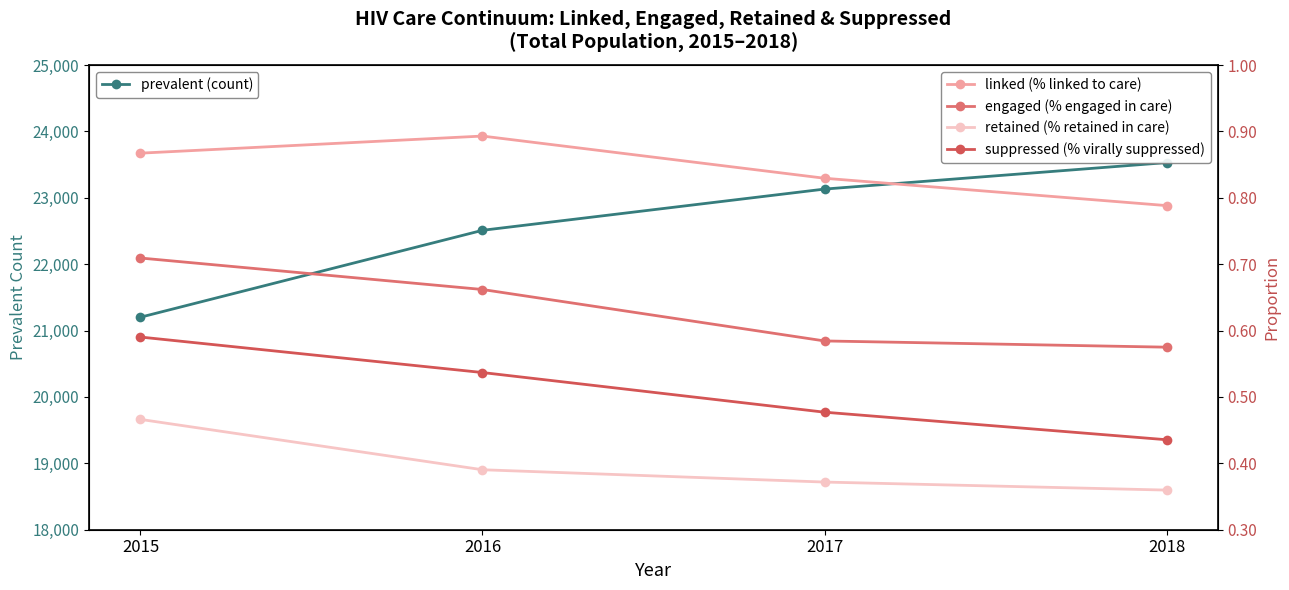

Count the retained (% retained in care) values in the range 0 to 1.

4